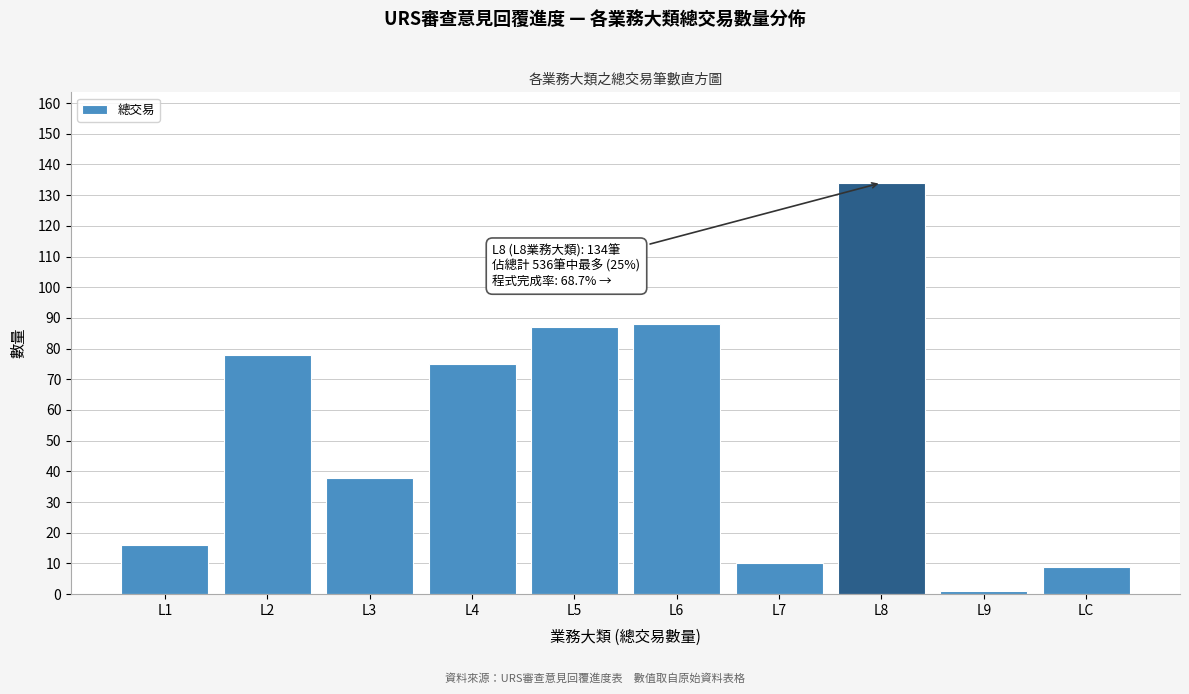

Reading right to left, extract all data points from this chart.

LC=9	L9=1	L8=134	L7=10	L6=88	L5=87	L4=75	L3=38	L2=78	L1=16